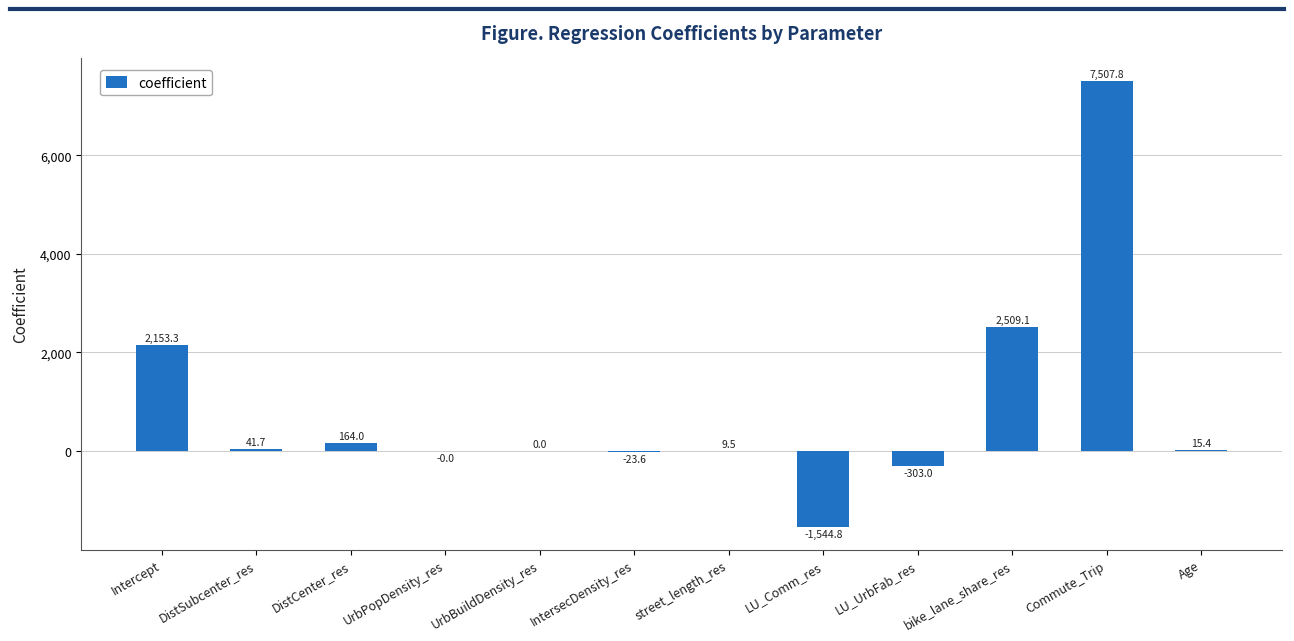

How many values exceed 15?

6